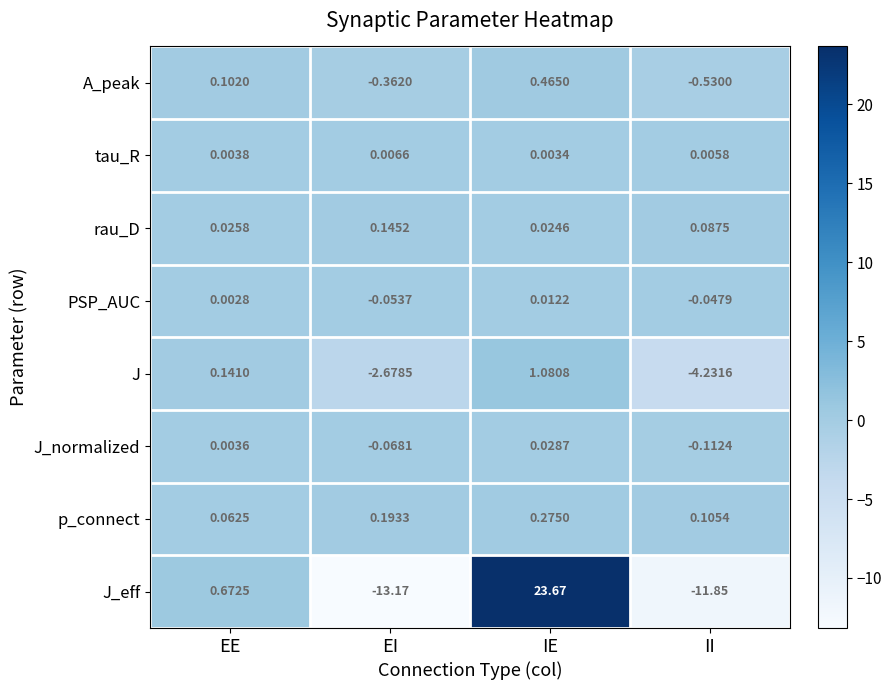

How many positive values does the PSP_AUC series have?

2